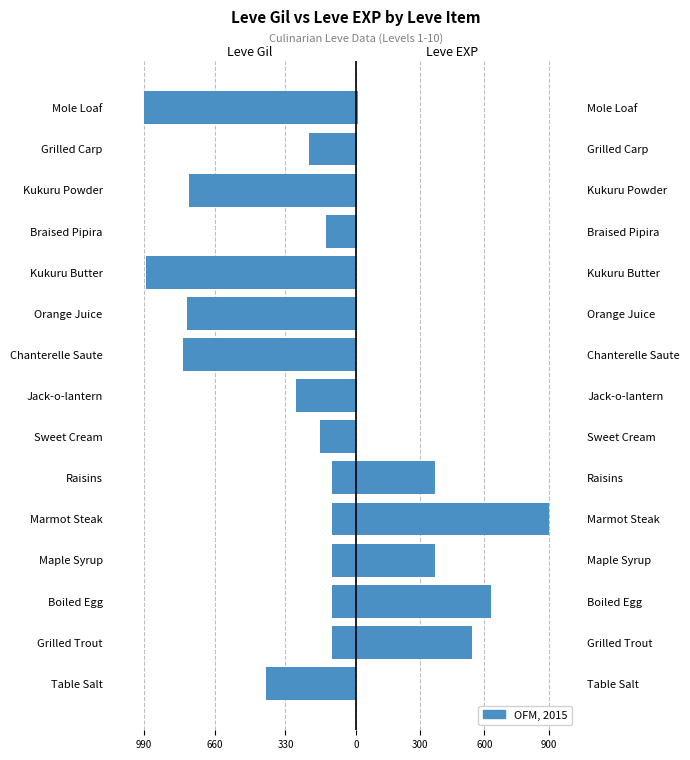

Is the value of Leve EXP (right) at Marmot Steak greater than the value of Leve Gil (left) at Boiled Egg?

Yes